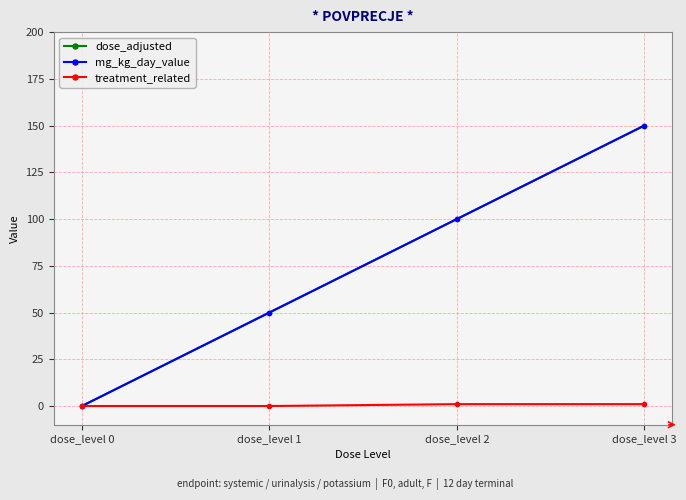

Reading left to right, what are all the values shown in this chart?

dose_adjusted: 0	50	100	150
mg_kg_day_value: 0	50	100	150
treatment_related: 0	0	1	1